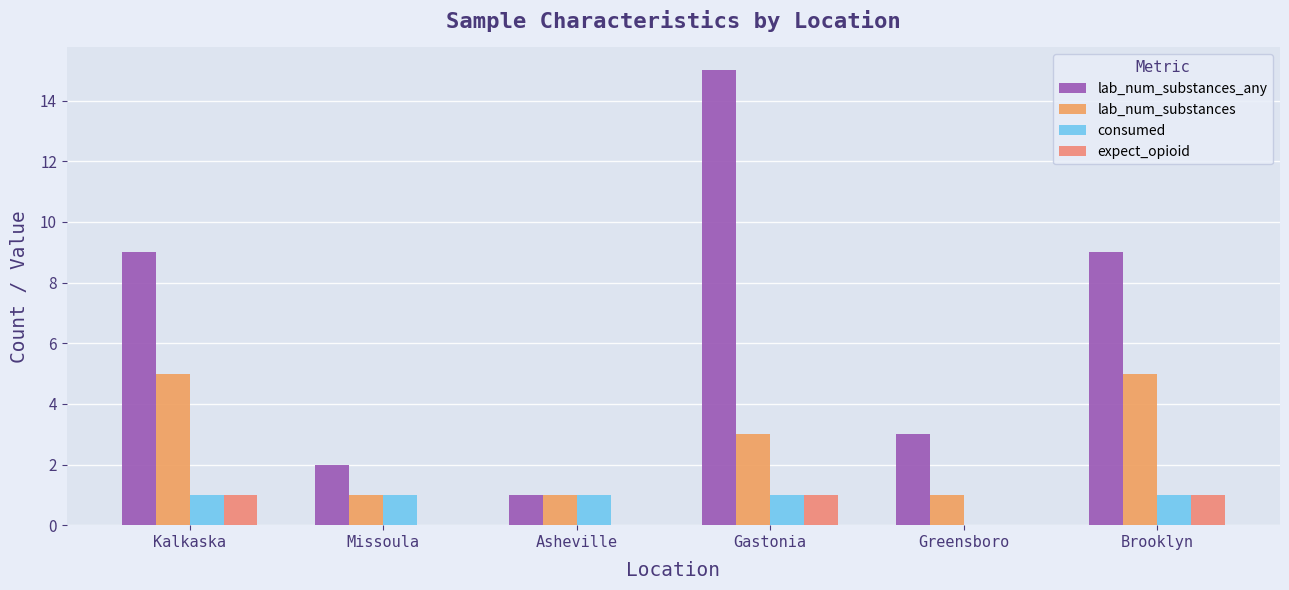

What is the sum of the expect_opioid values at Kalkaska and Asheville?

1